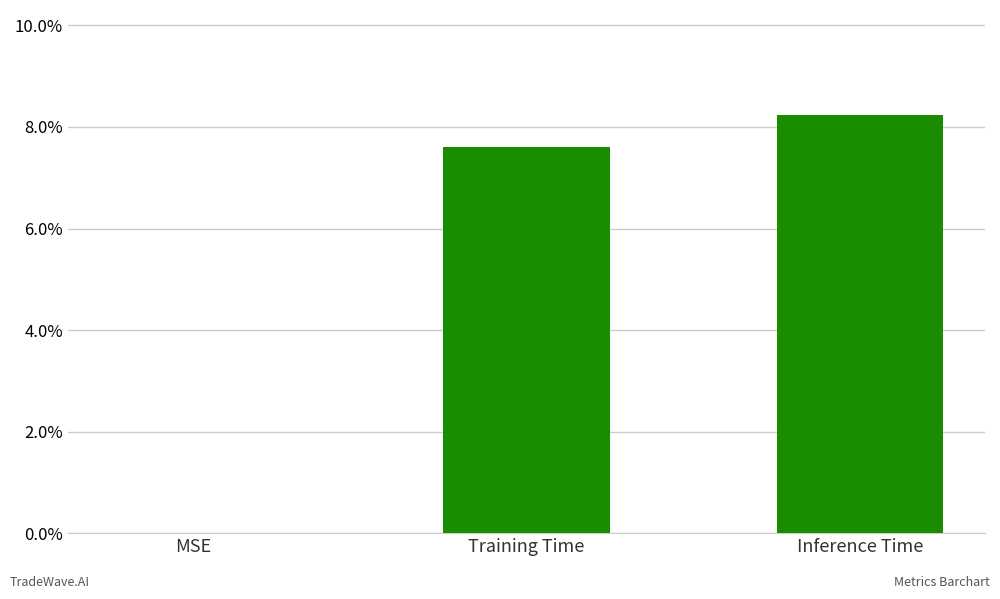

Reading left to right, list all the values displayed in this chart.

MSE=0.0	Training Time=0.1	Inference Time=0.1